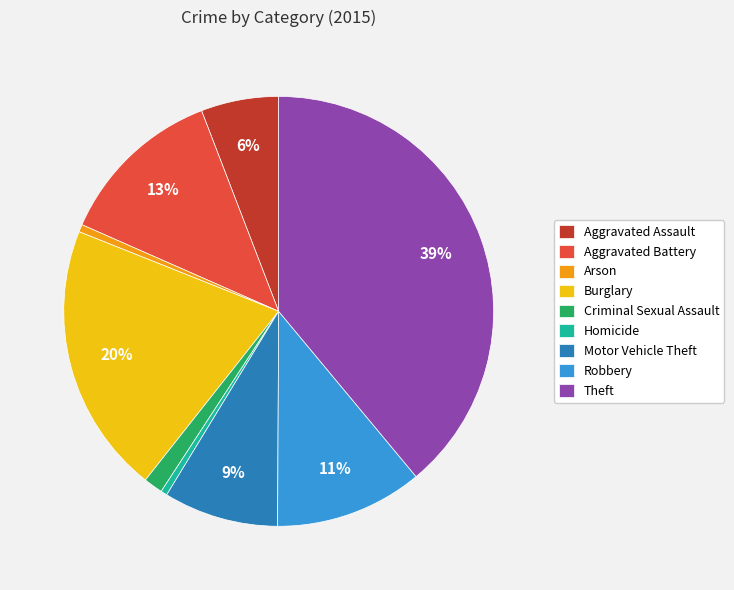

To the nearest percent, what is the combined percentage of Robbery and Arson?

12%